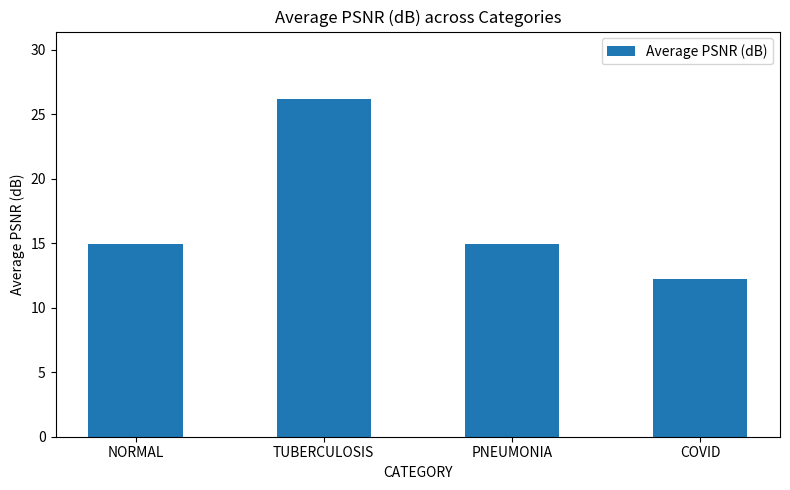

At which label does the data first exceed 14?

NORMAL